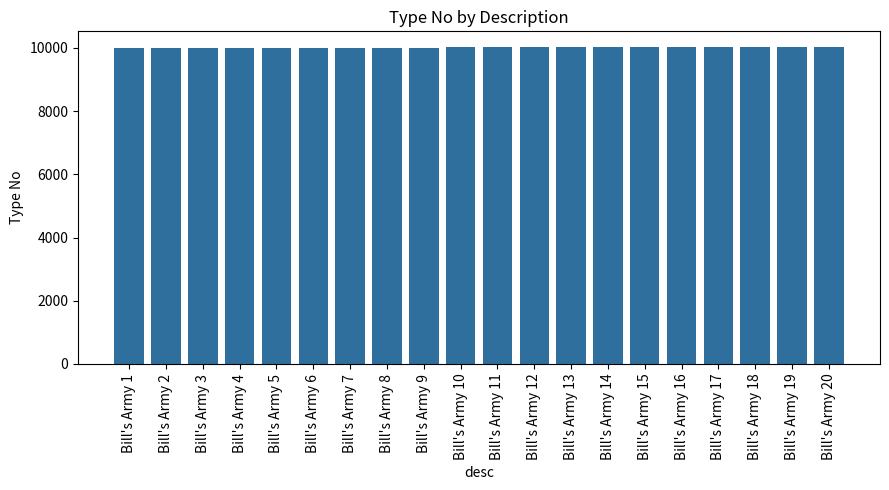

Is it true that the value at Bill's Army 3 is 2517?

False